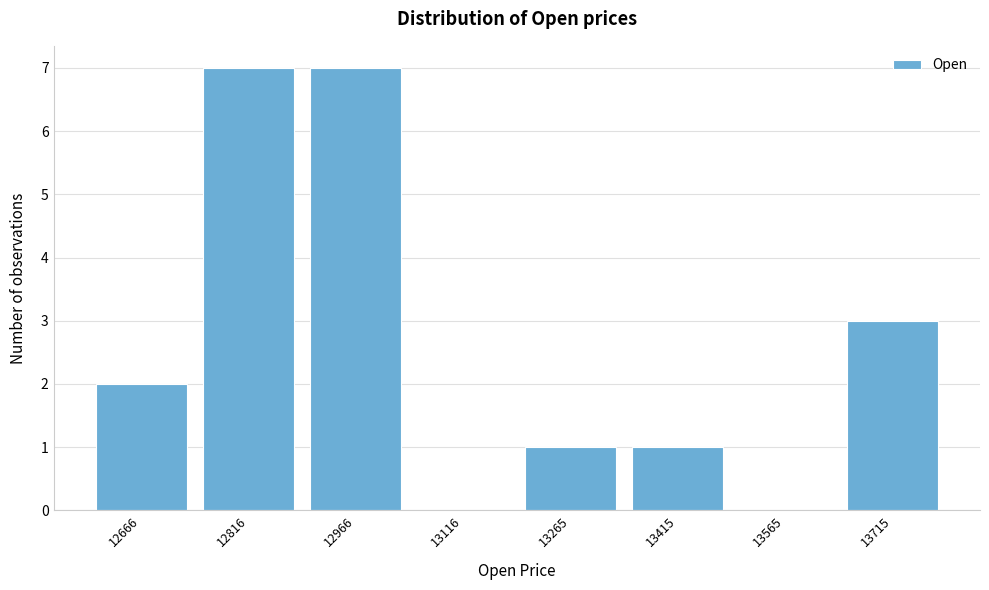

Reading right to left, extract all data points from this chart.

13715=3	13565=0	13415=1	13265=1	13116=0	12966=7	12816=7	12666=2